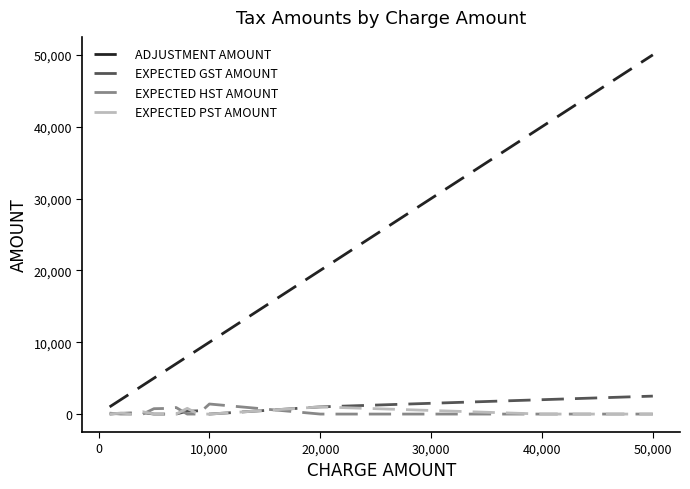

Which series has the largest total across all categories?

ADJUSTMENT AMOUNT